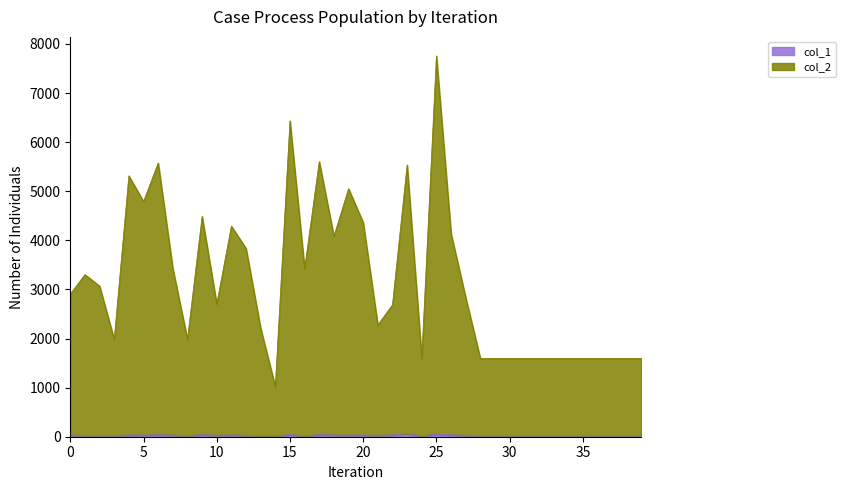

Reading right to left, extract all data points from this chart.

col_2: 39=1596	38=1596	37=1596	36=1596	35=1596	34=1596	33=1596	32=1596	31=1596	30=1596	29=1596	28=1596	27=2835	26=4137	25=7757	24=1601	23=5536	22=2689	21=2275	20=4365	19=5052	18=4083	17=5604	16=3425	15=6434	14=1021	13=2208	12=3837	11=4291	10=2705	9=4489	8=1984	7=3428	6=5577	5=4791	4=5316	3=1982	2=3070	1=3303	0=2904
col_1: 39=28	38=28	37=28	36=28	35=28	34=28	33=28	32=28	31=28	30=28	29=28	28=28	27=30	26=39	25=52	24=19	23=59	22=37	21=30	20=35	19=34	18=35	17=42	16=20	15=42	14=19	13=20	12=29	11=36	10=31	9=40	8=25	7=32	6=39	5=34	4=35	3=26	2=27	1=29	0=32